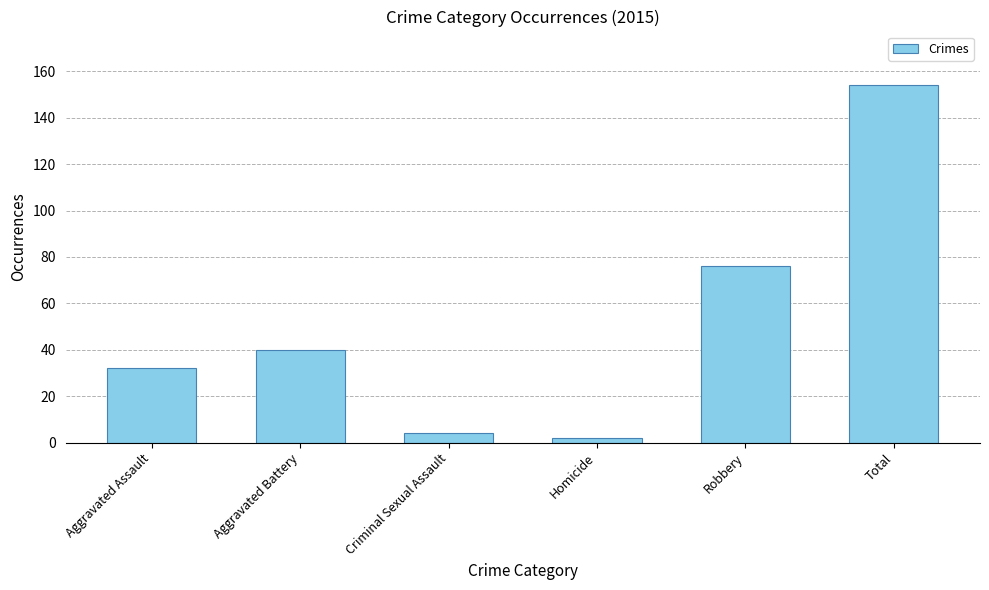

True or false: the data shows 66 at Total.

False